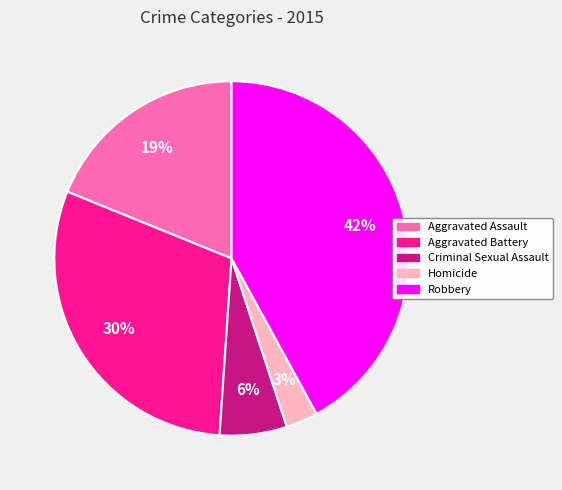

Rank the categories by value from lowest to highest.

Homicide, Criminal Sexual Assault, Aggravated Assault, Aggravated Battery, Robbery